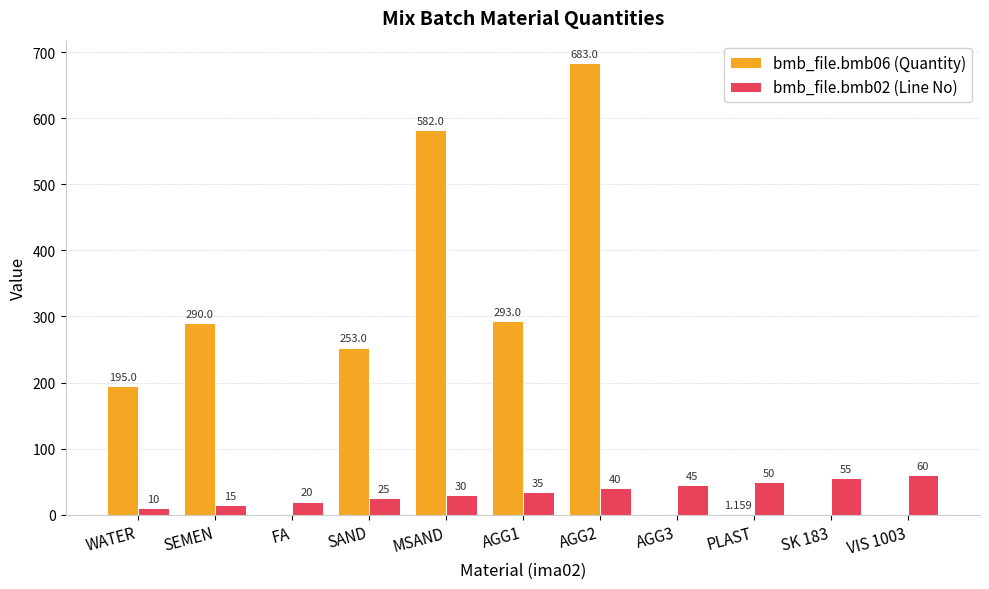

Are the bars horizontal?

No